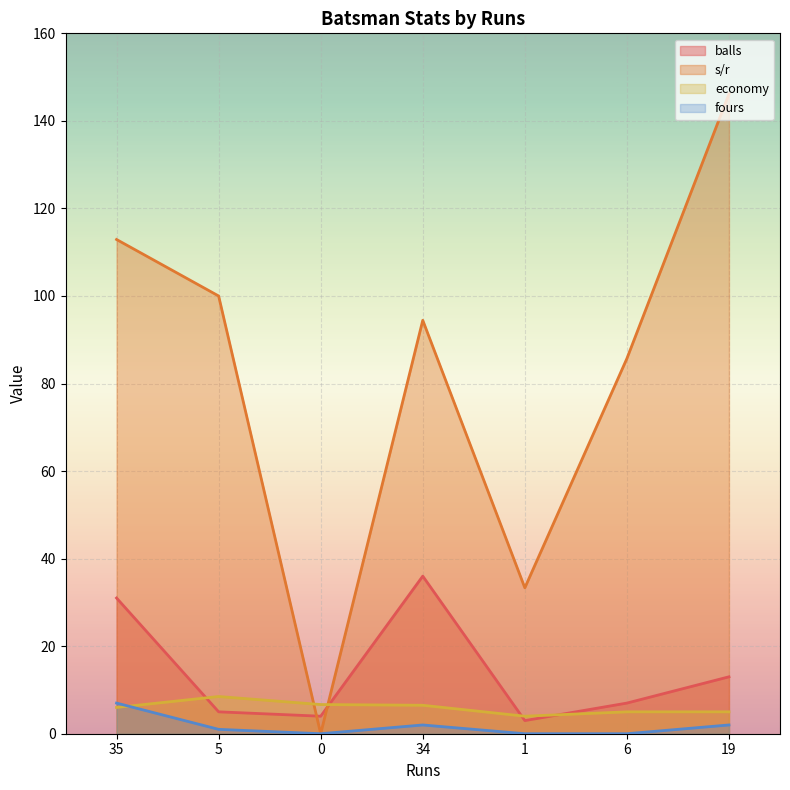

What is the difference between the fours values at 19 and 6?

2.0